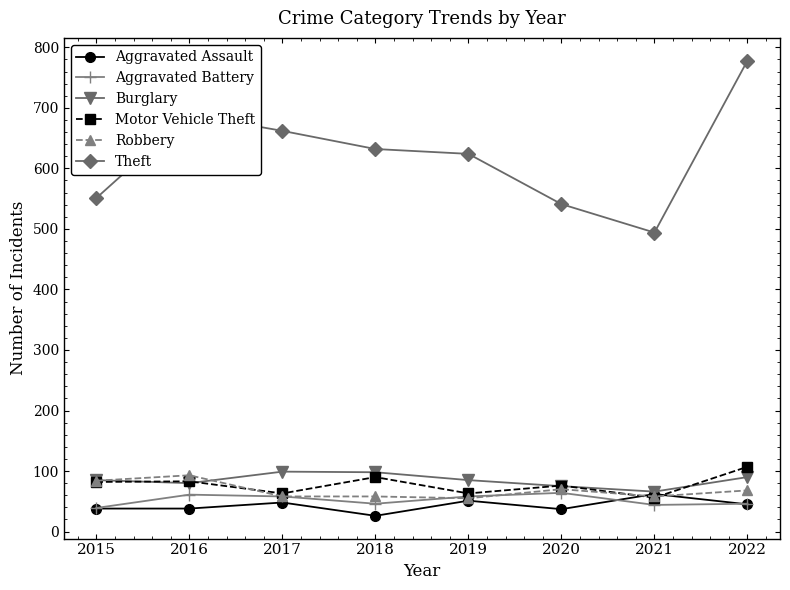

What are all the series names shown in the legend?

Aggravated Assault, Aggravated Battery, Burglary, Motor Vehicle Theft, Robbery, Theft